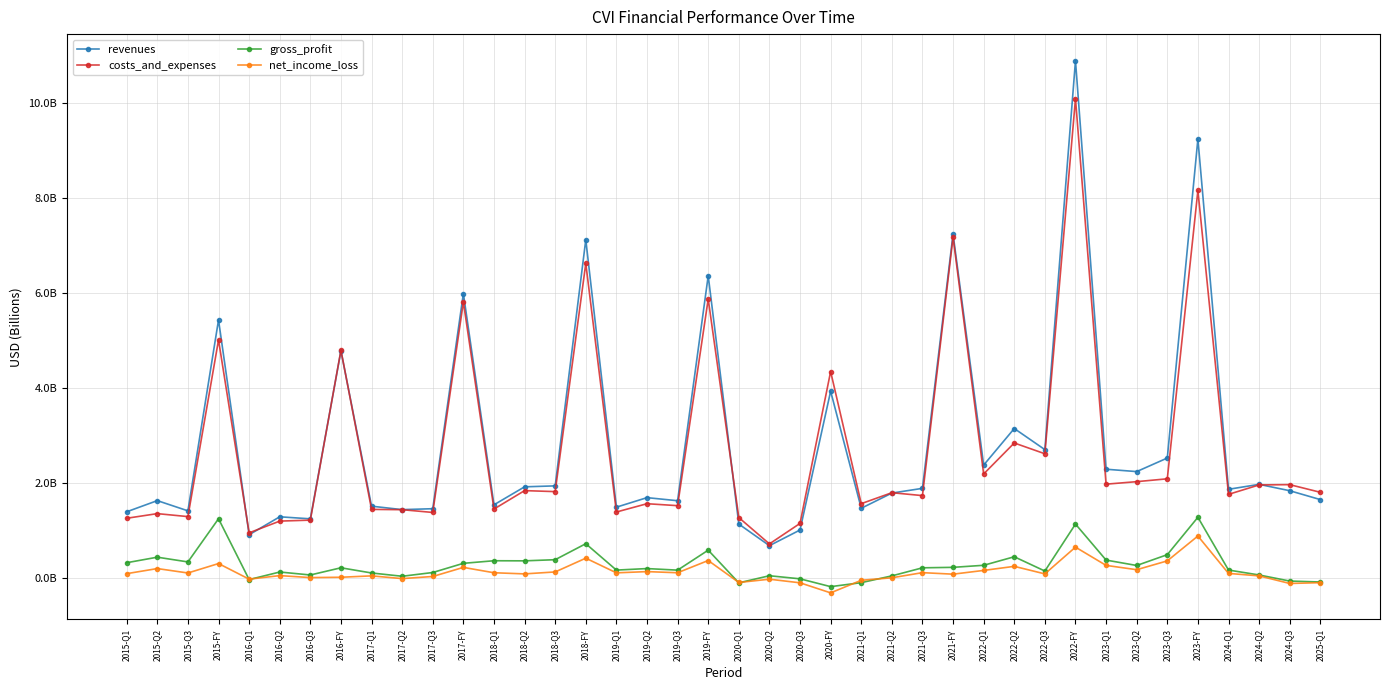

Which series has the largest total across all categories?

revenues